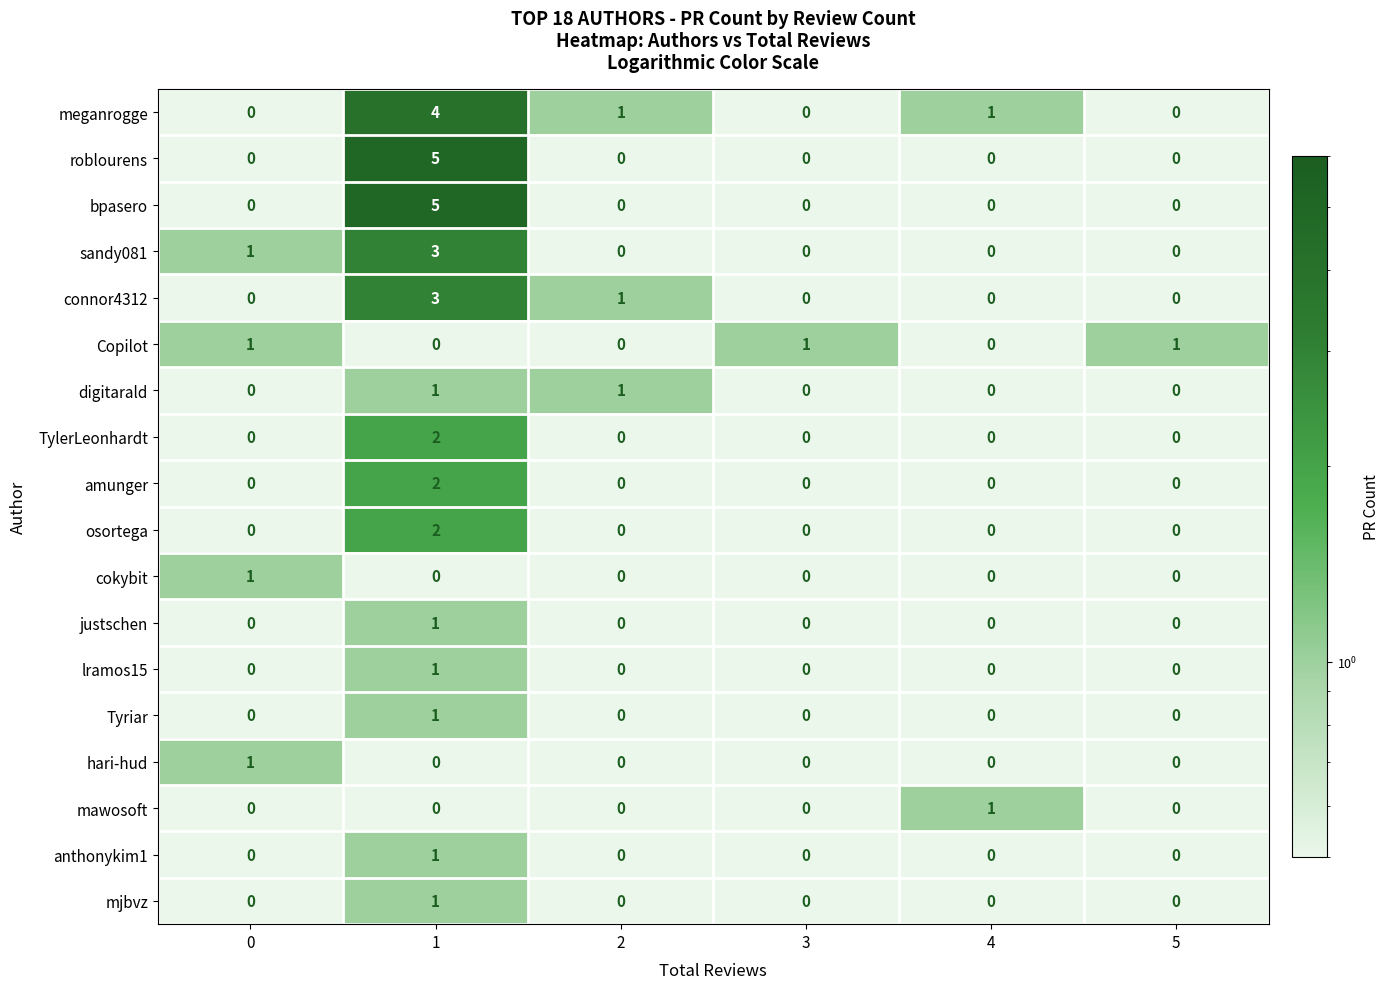

How many categories are shown in the chart?

6